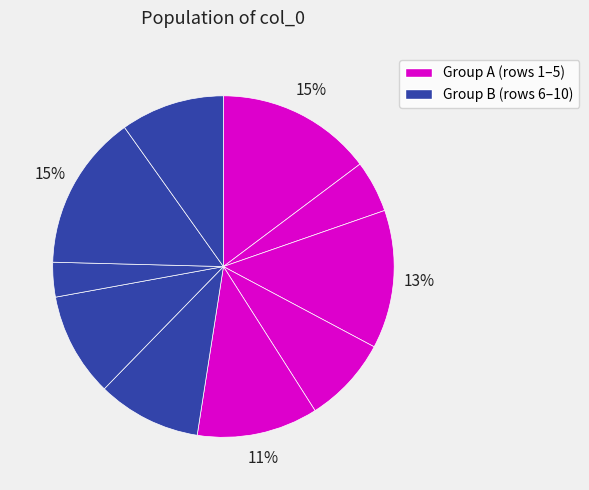

Is there a majority slice in this chart?

No